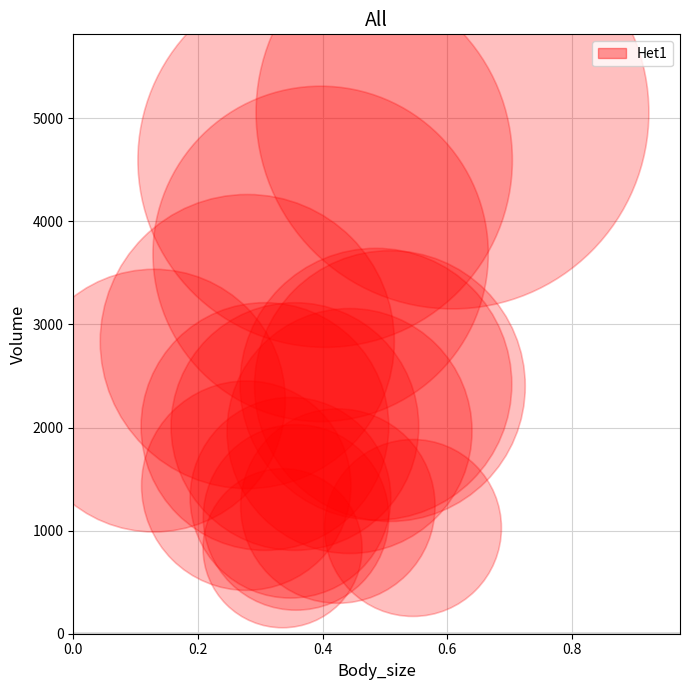

Count the number of points in this scatter plot.

16